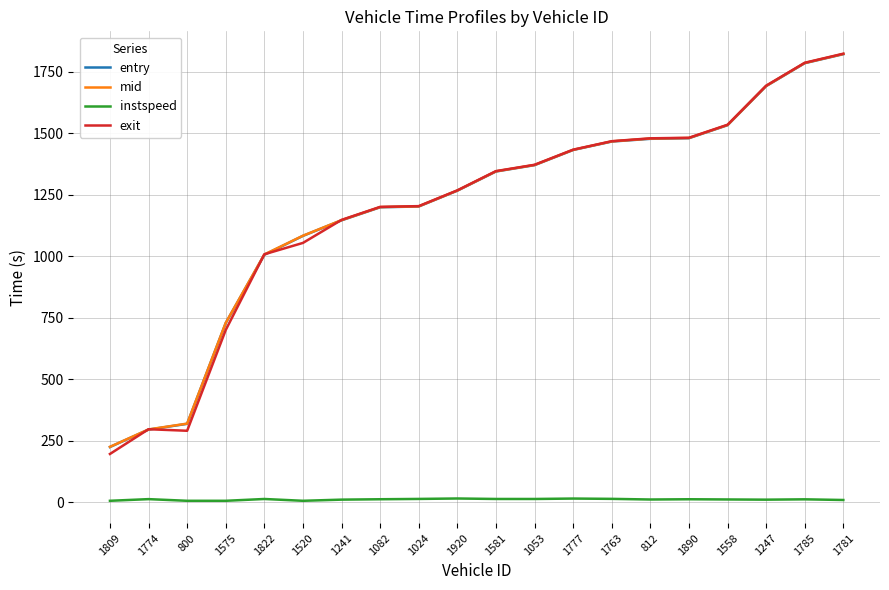

What is the sum of the instspeed values at 1241 and 1581?

22.1